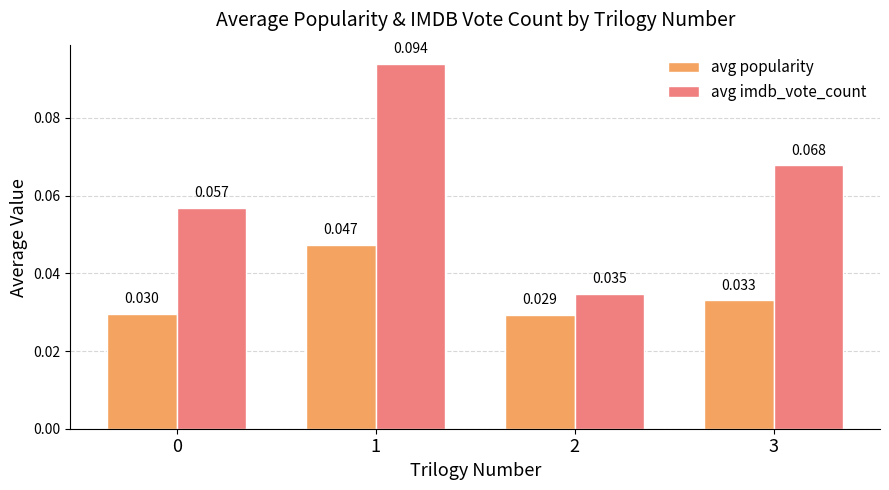

Which series has the largest total across all categories?

avg imdb_vote_count